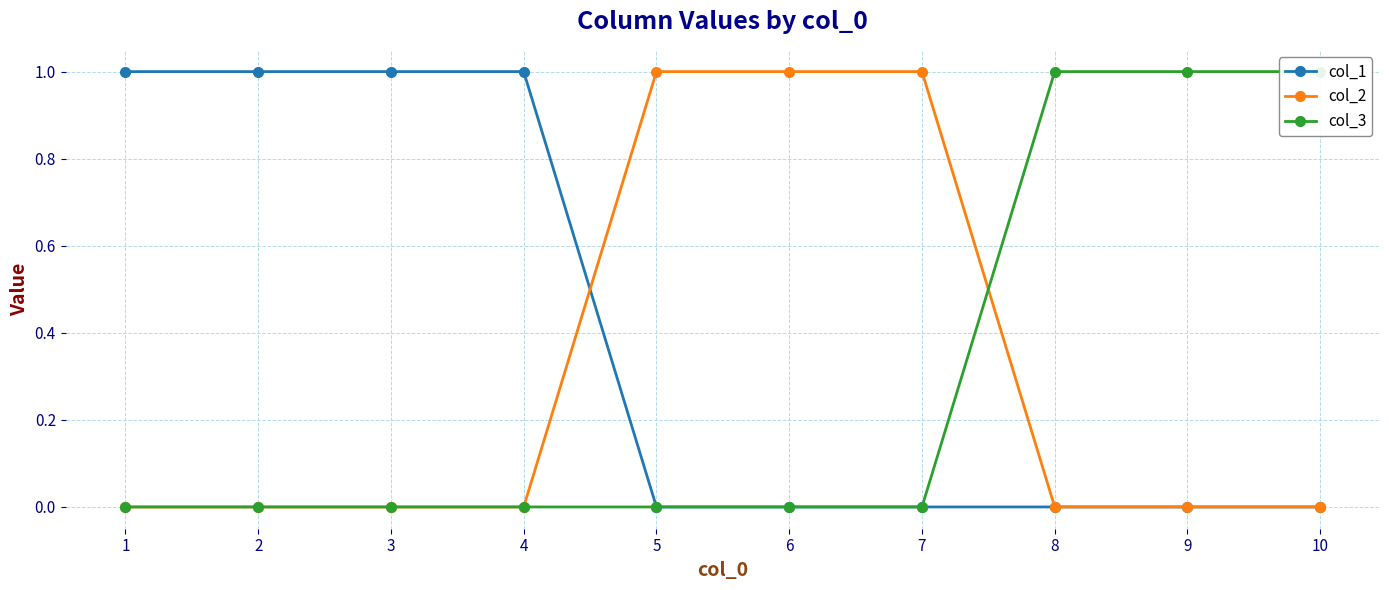

Which category has the highest value in the col_1 series?

1